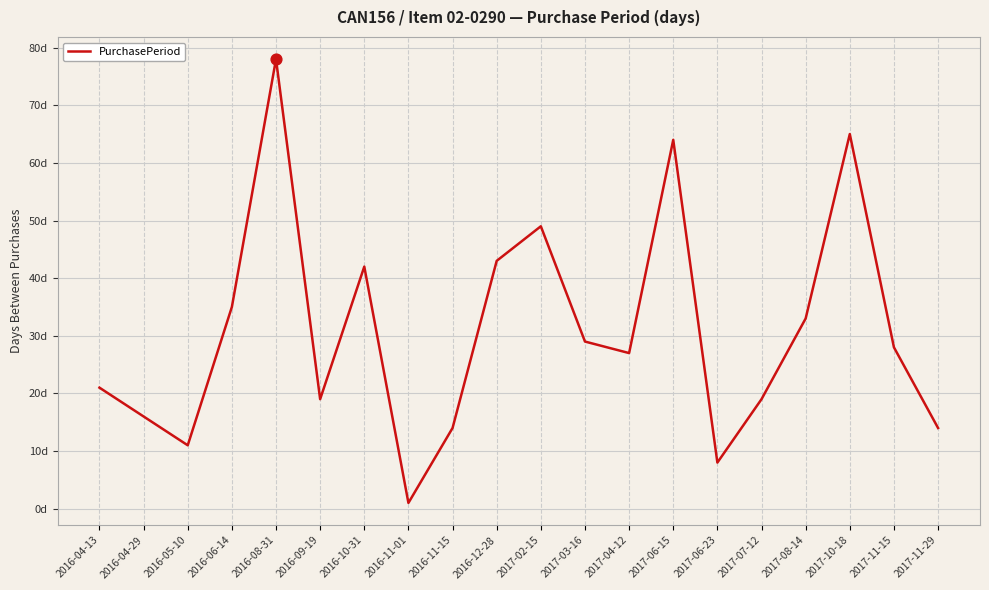

Which has a higher value, 2016-11-01 or 2016-09-19?

2016-09-19